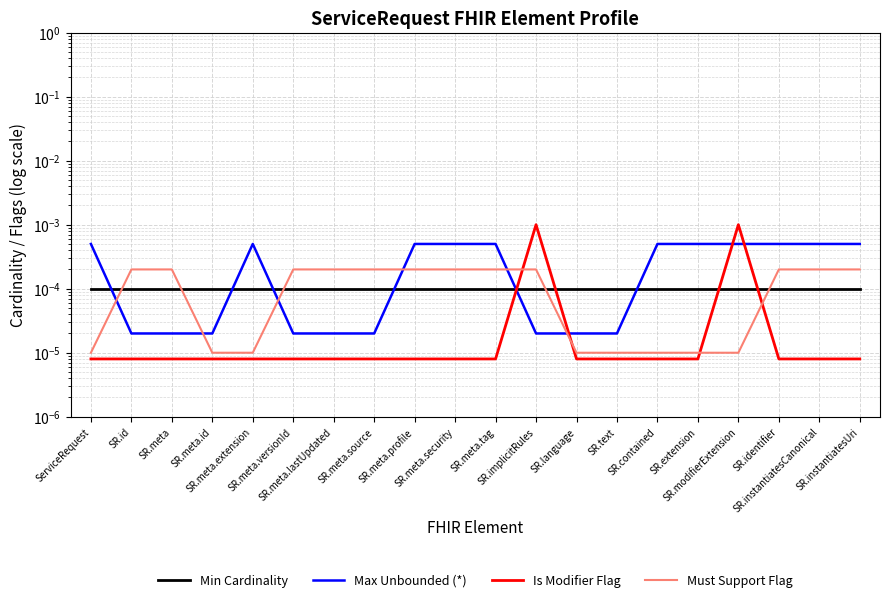

Which series changed the most between SR.implicitRules and SR.identifier?

Is Modifier Flag